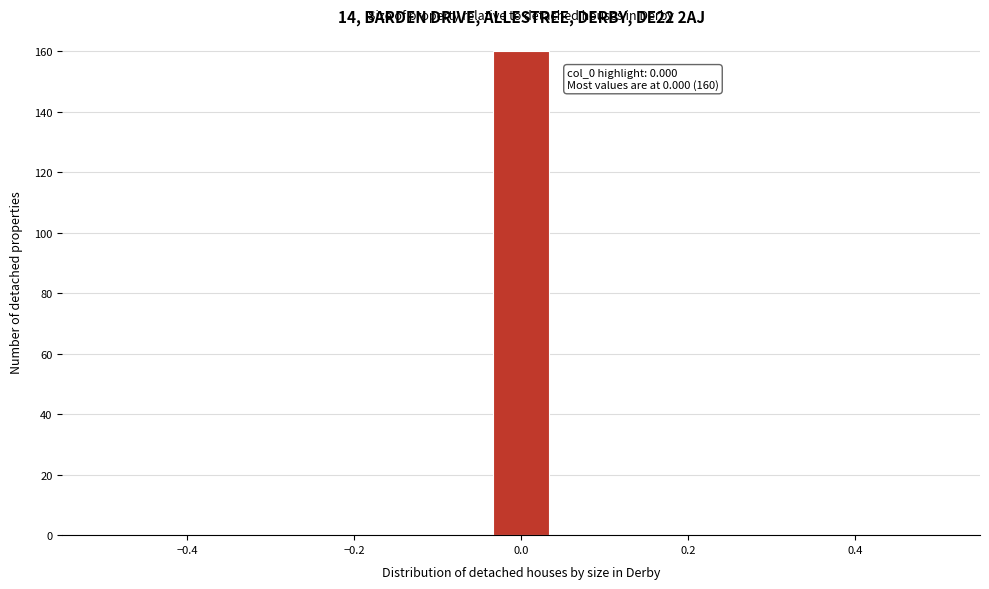

Around what value on the x-axis is the tallest bar? Give the approximate position of its centre, as read against the axis.

0.00